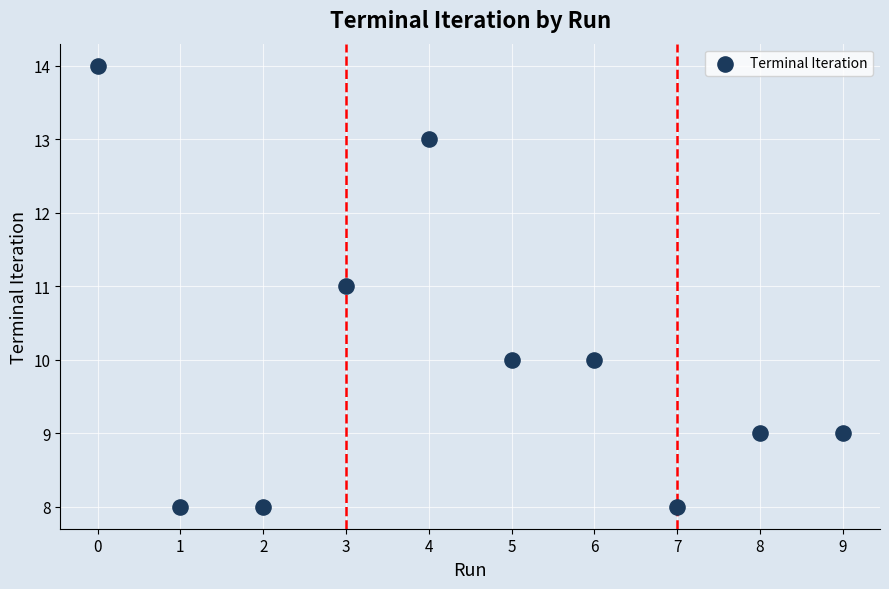

What is the average Y value?

10